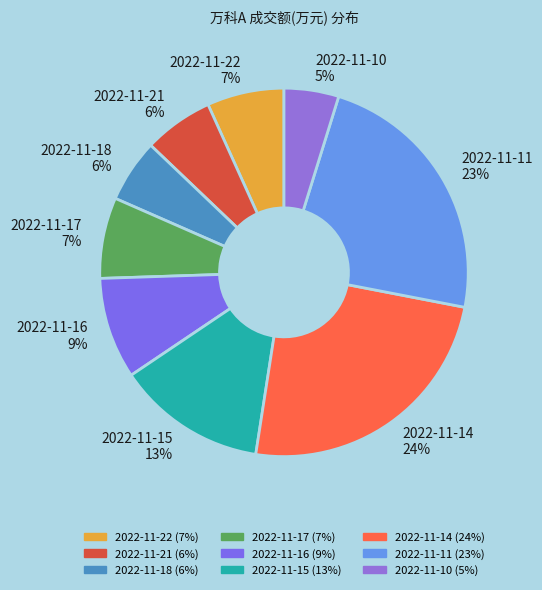

Is 2022-11-21 the majority of the pie?

No